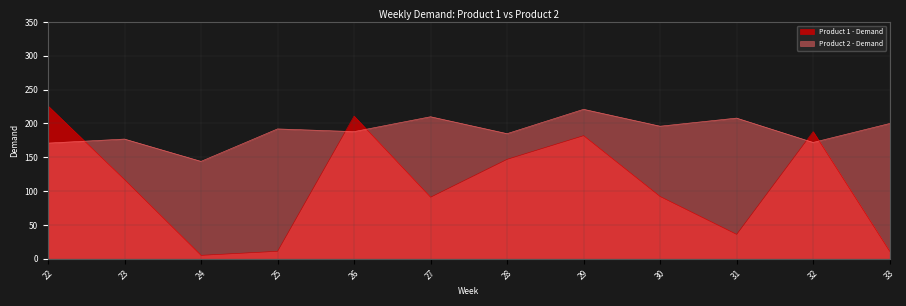

Reading left to right, list all the values displayed in this chart.

Product 1 - Demand: 226	117	5	11	211	91	147	182	92	36	188	11
Product 2 - Demand: 171	177	144	192	188	210	185	221	196	208	172	200